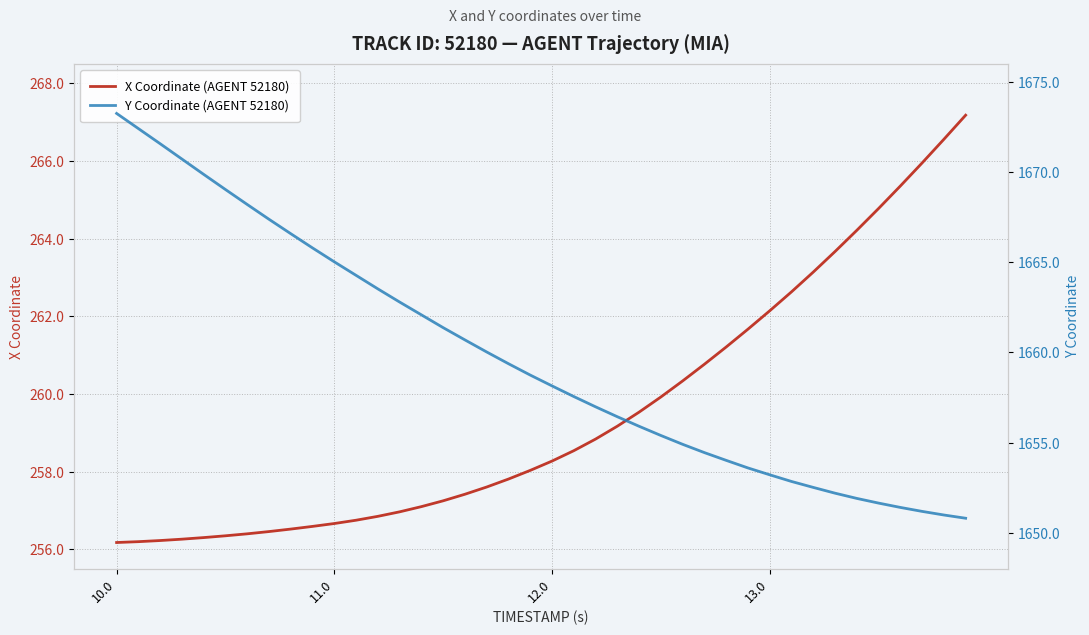

Which series has the widest spread of values?

Y Coordinate (AGENT 52180)